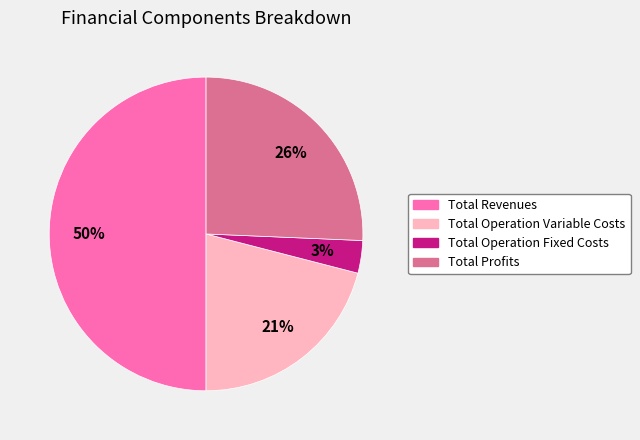

To the nearest percent, what is the difference between the largest and smallest slice percentages?

47%